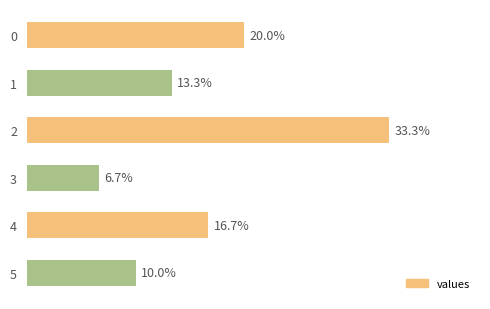

Which has a higher value, 2 or 4?

2